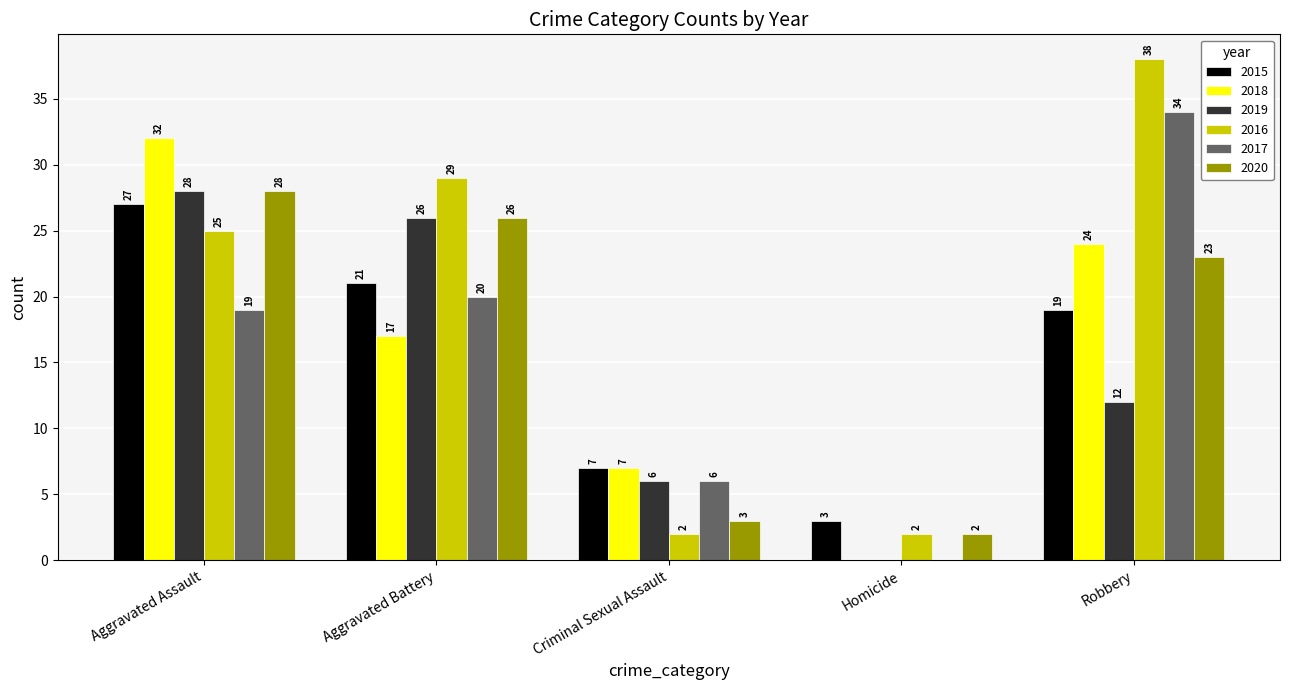

At which label does 2019 first exceed 12?

Aggravated Assault